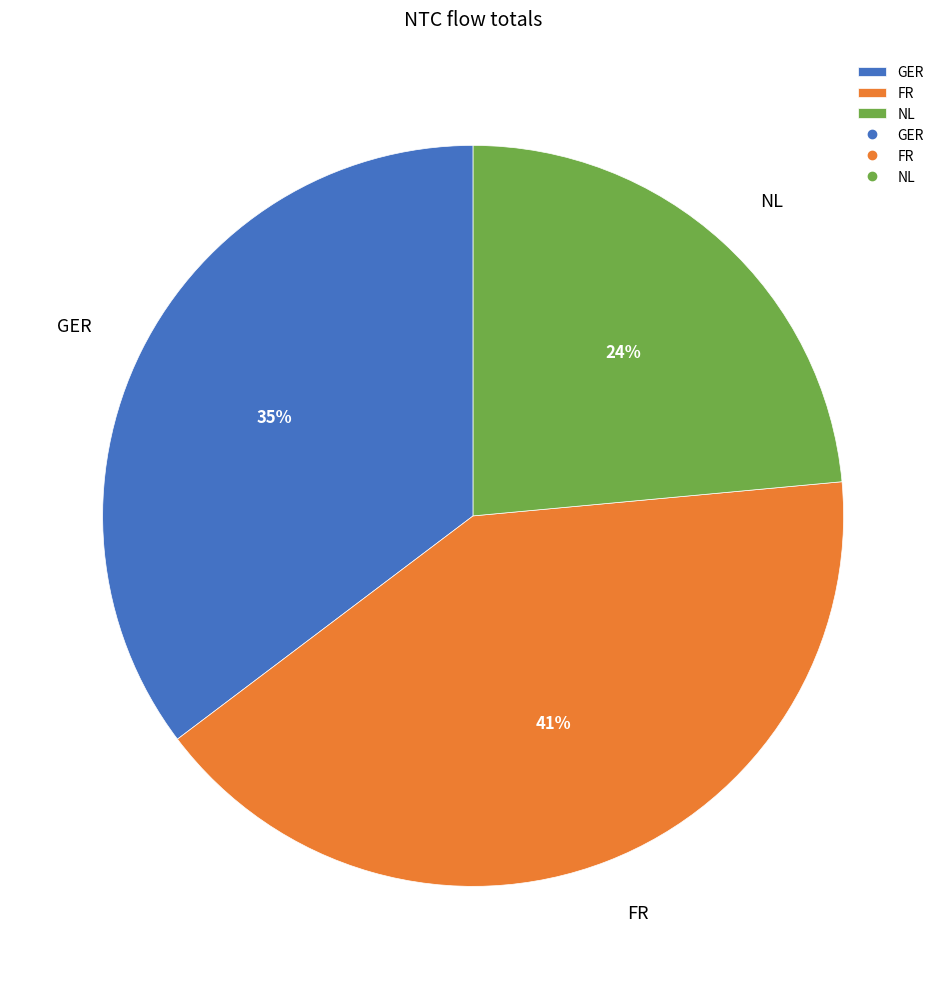

To the nearest percent, what portion does FR represent?

41%